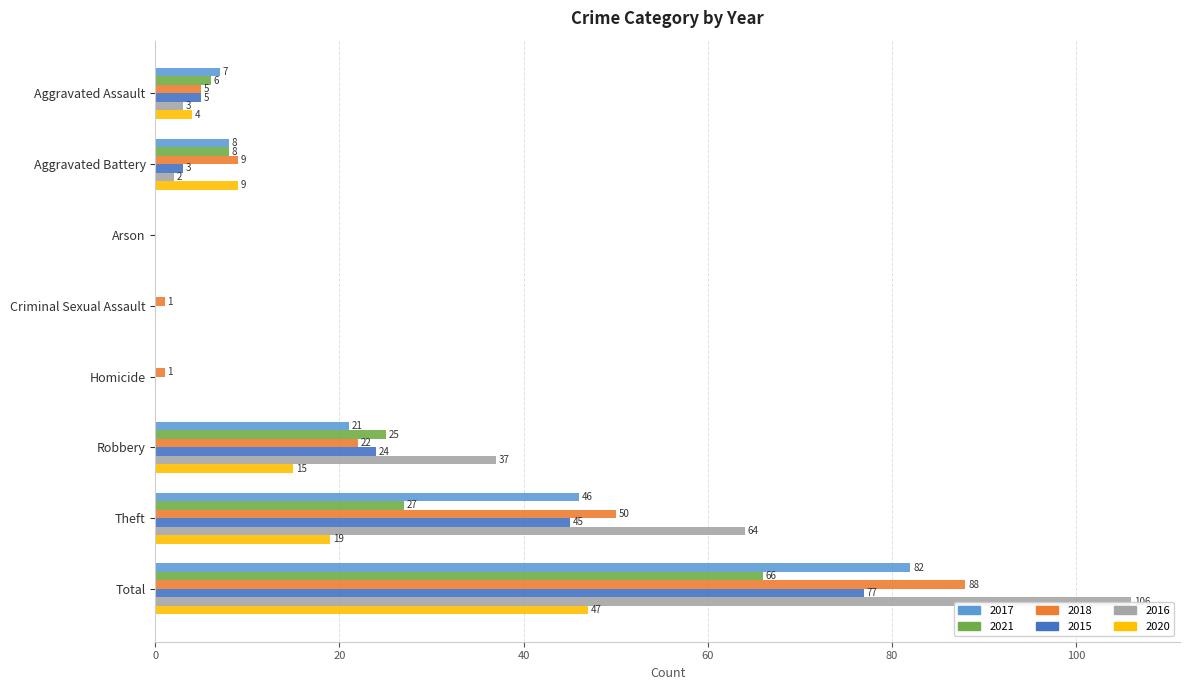

The 2018 series shows -47 at Arson. True or false?

False